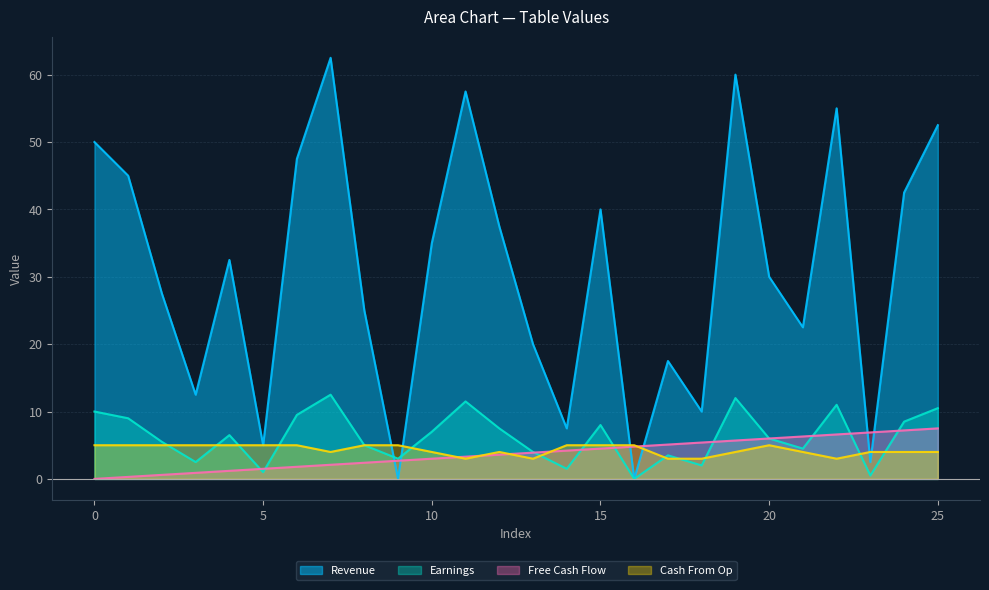

How many values in col_0 are above zero?

24